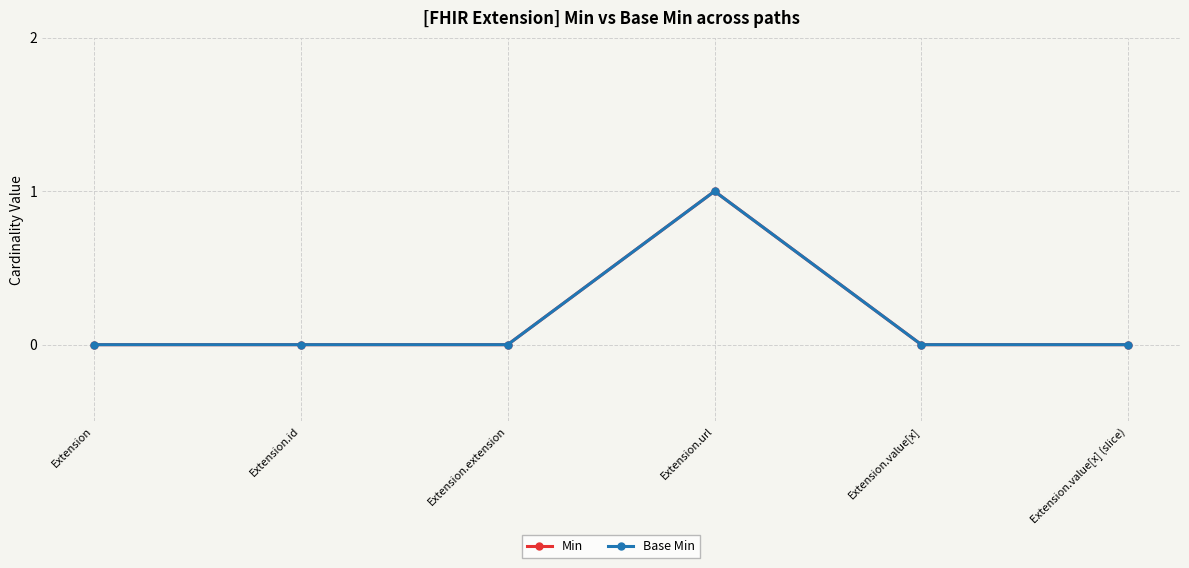

Does the chart have visible grid lines?

Yes